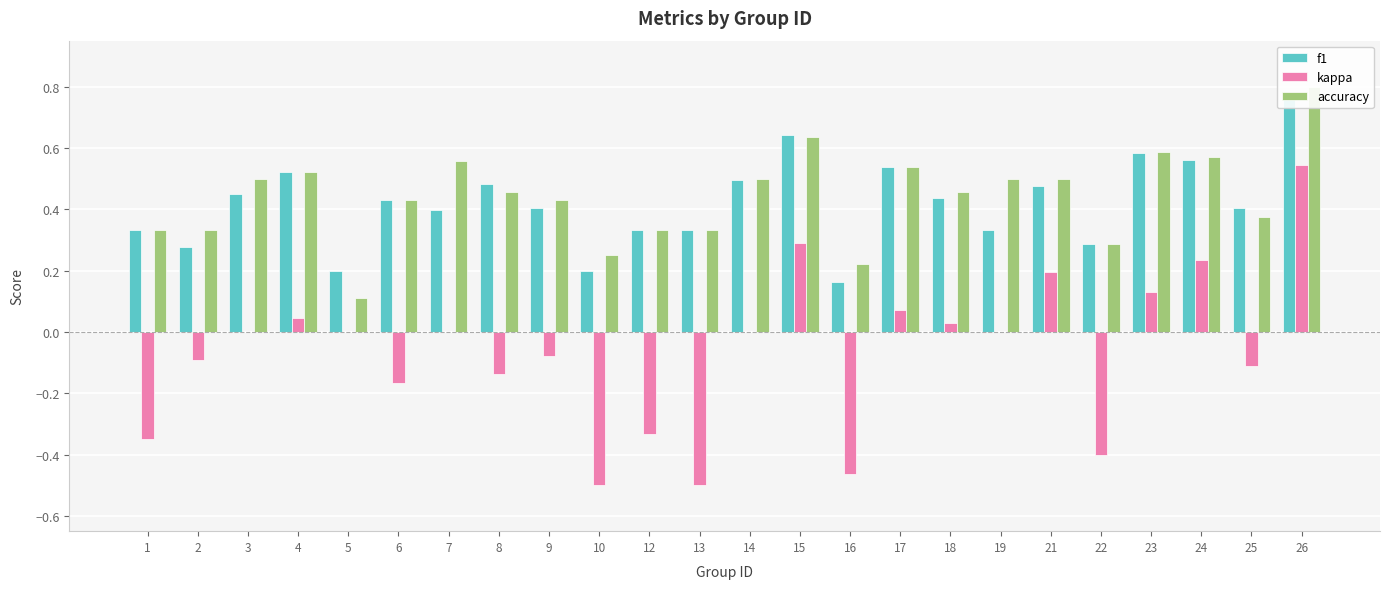

Which series has the largest range (max minus min)?

kappa